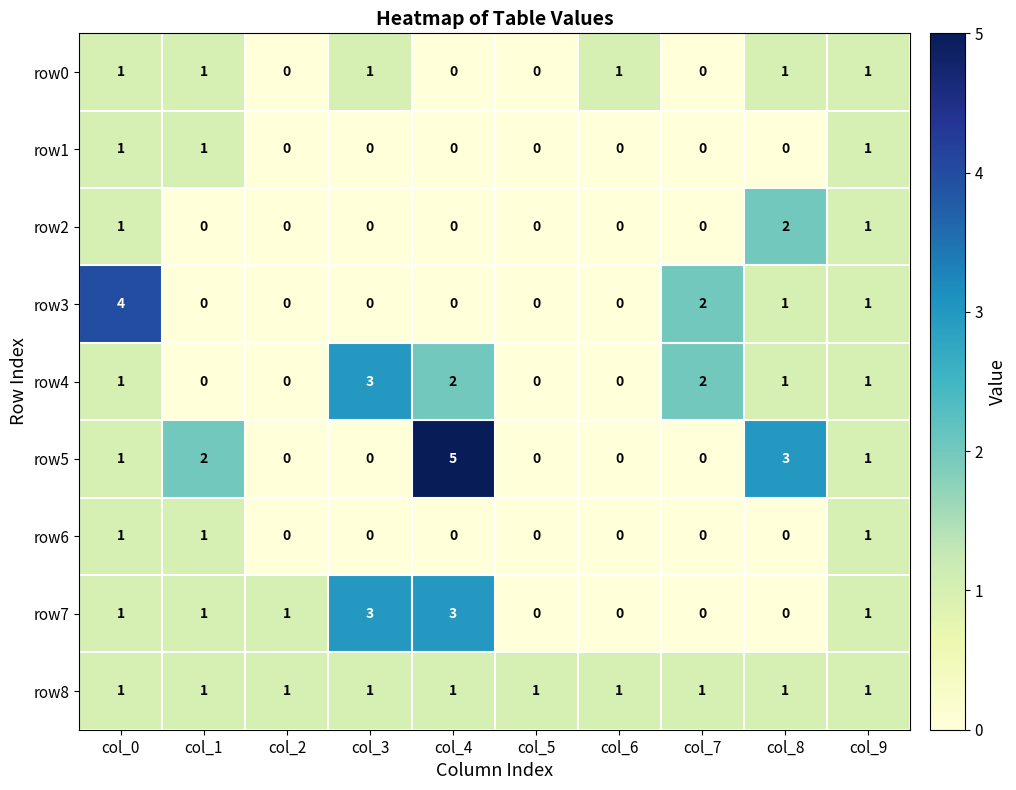

What is the total value across all series at col_2?

2